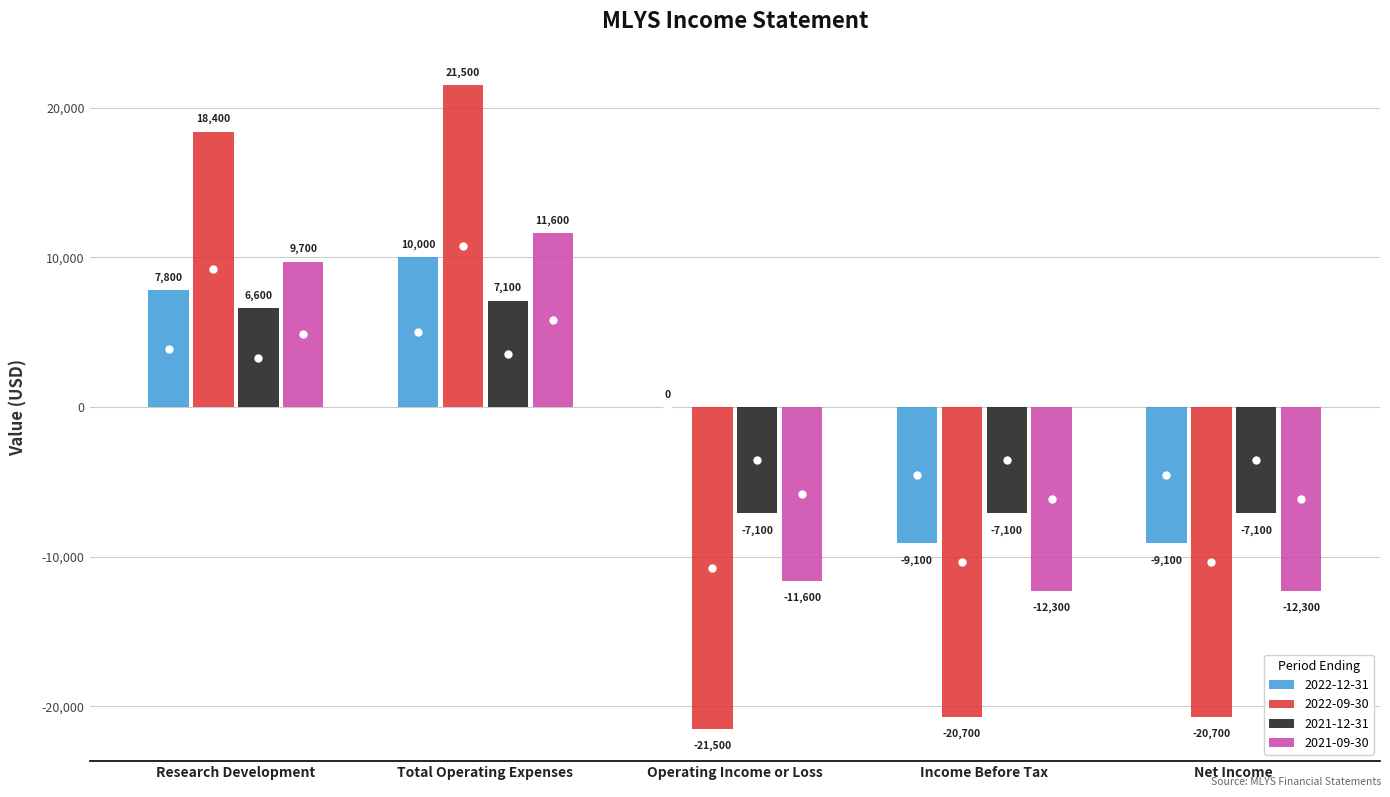

The 2021-12-31 series shows -11943 at Net Income. True or false?

False